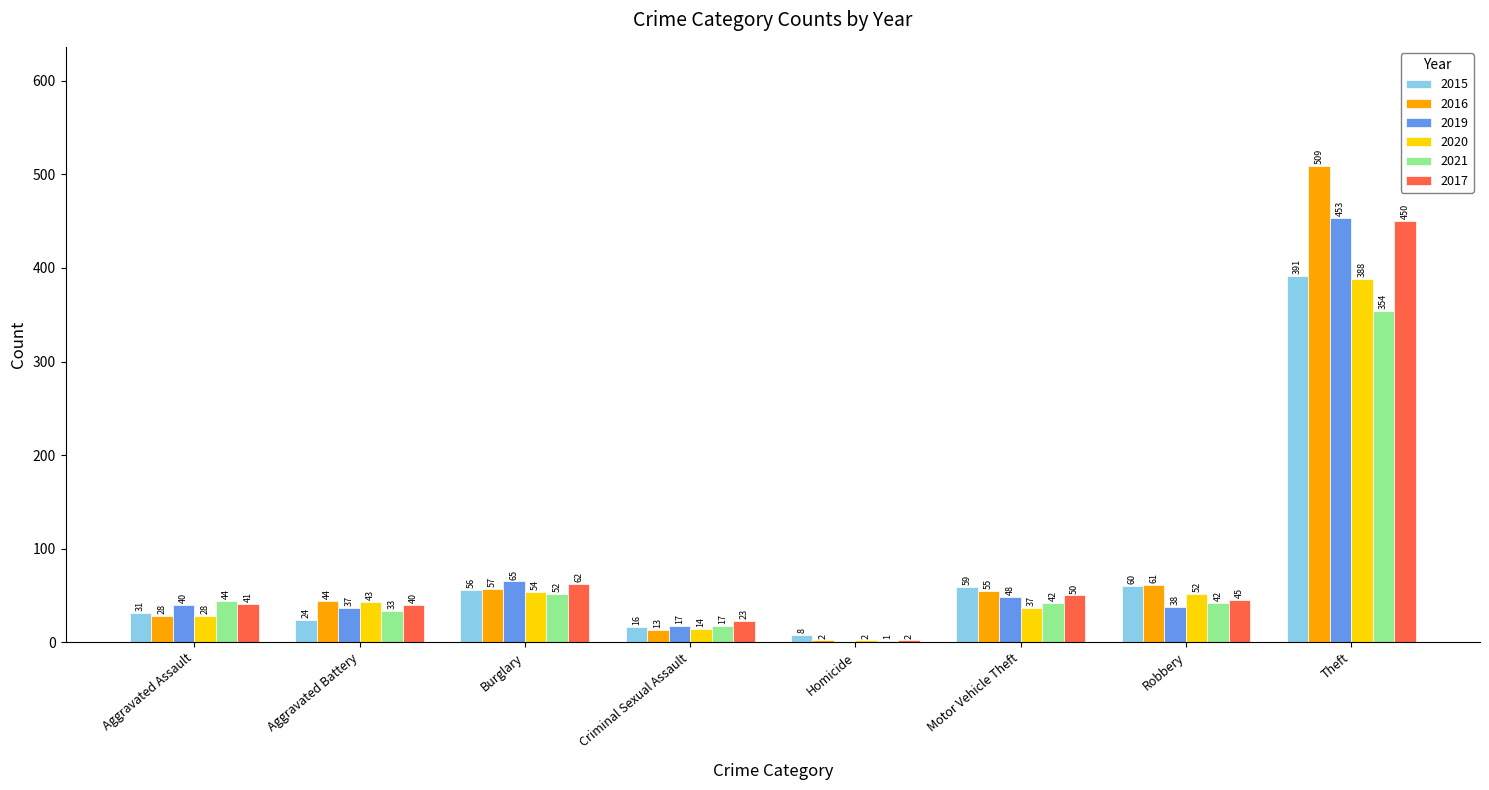

Which series has the largest total across all categories?

2016